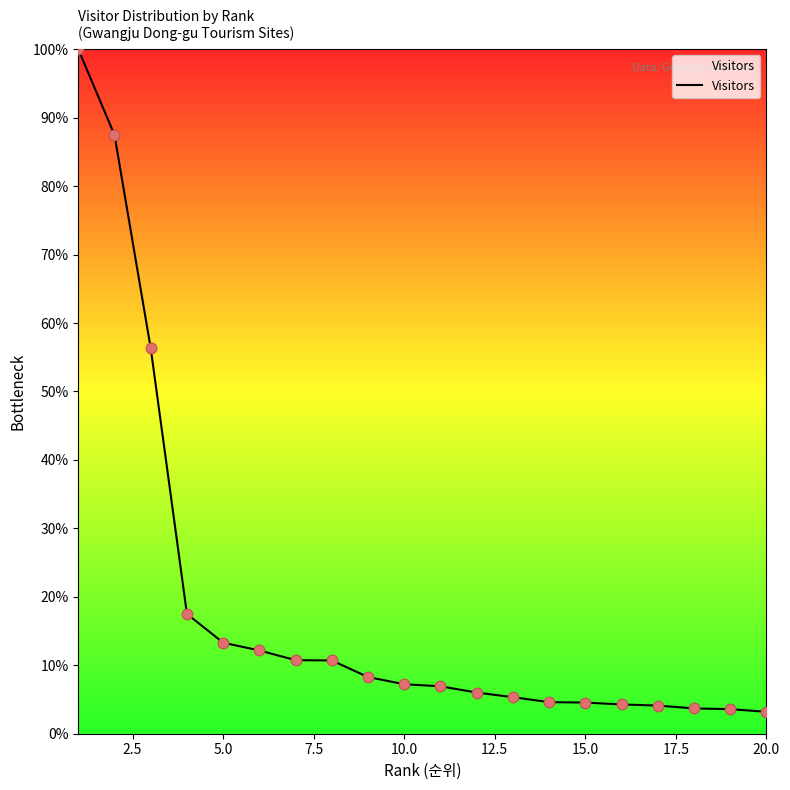

What is the greatest value displayed?

100.0